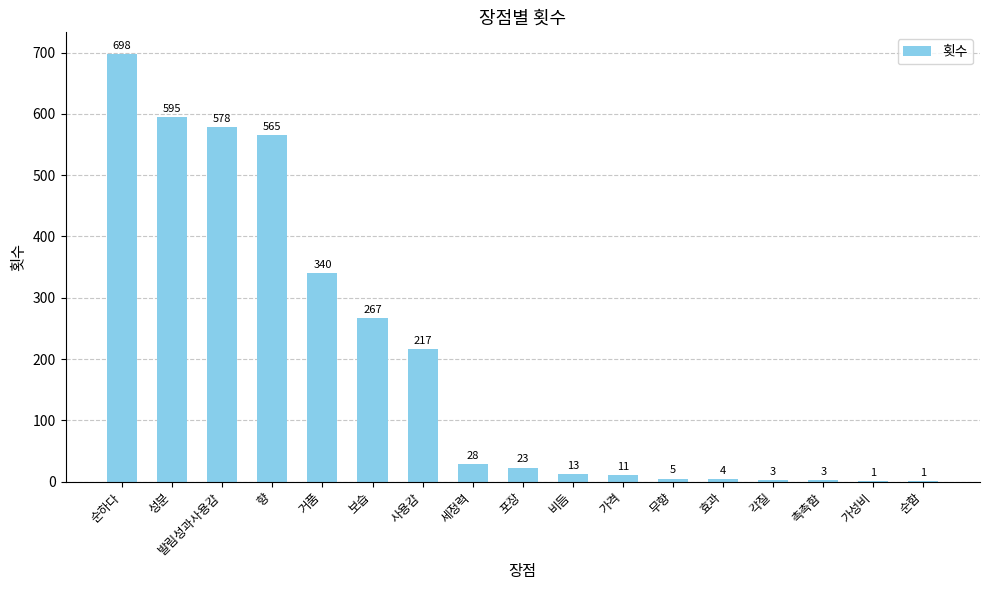

What is the sum of all values?

3352